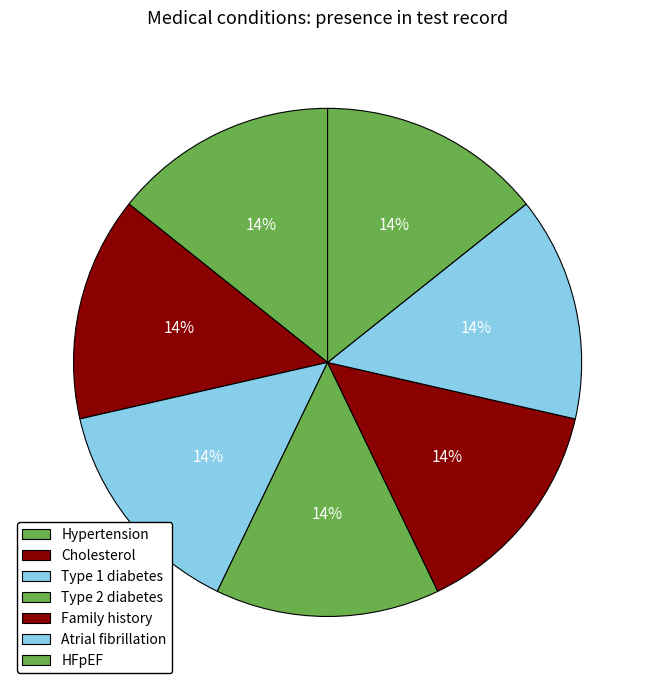

The Hypertension slice represents 14% of the pie. True or false?

True